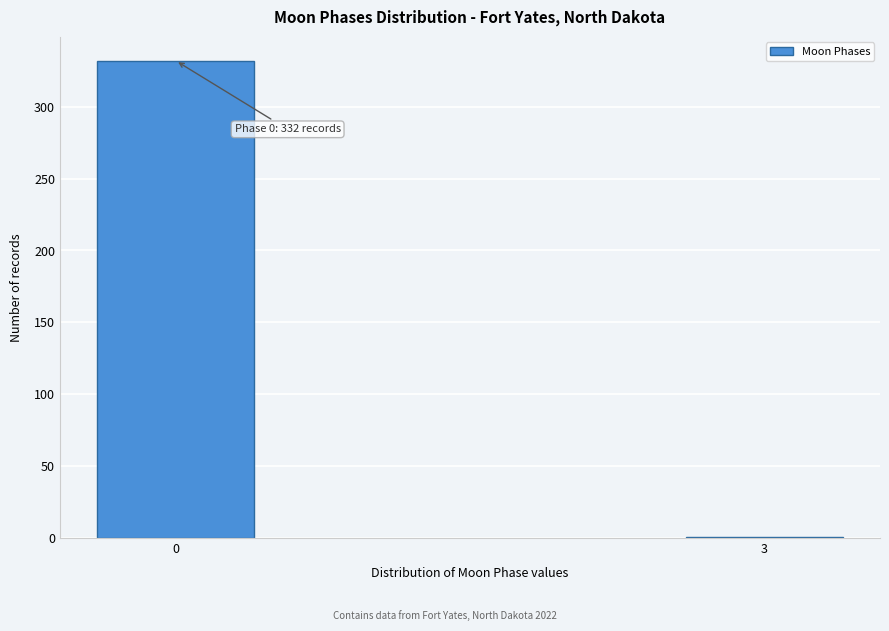

Reading left to right, transcribe all the data shown in this chart.

0=332	3=1